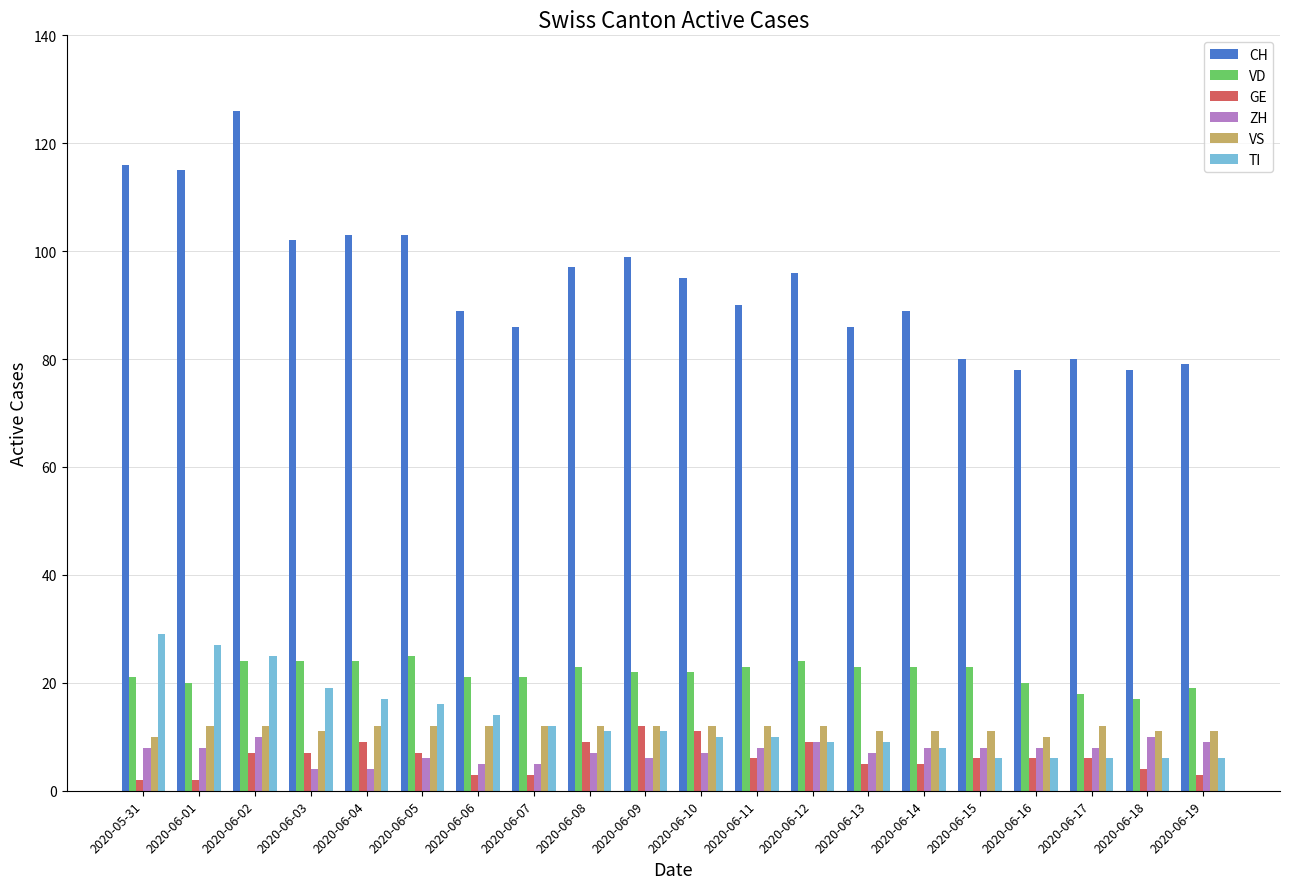

True or false: TI has a value of 25 at 2020-06-02.

True